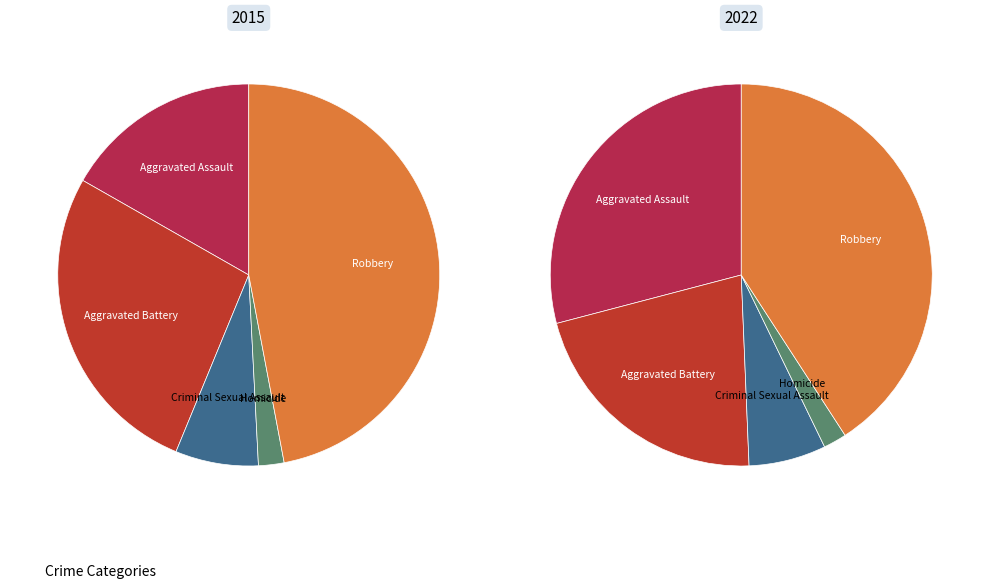

To the nearest percent, what is the difference between the largest and smallest slice percentages?

45%